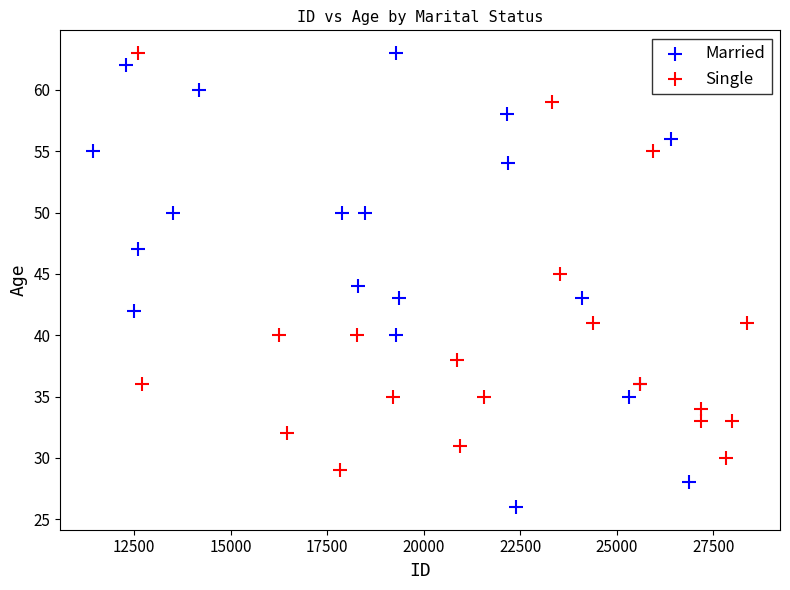

Which series has the largest Y range (max minus min)?

Married